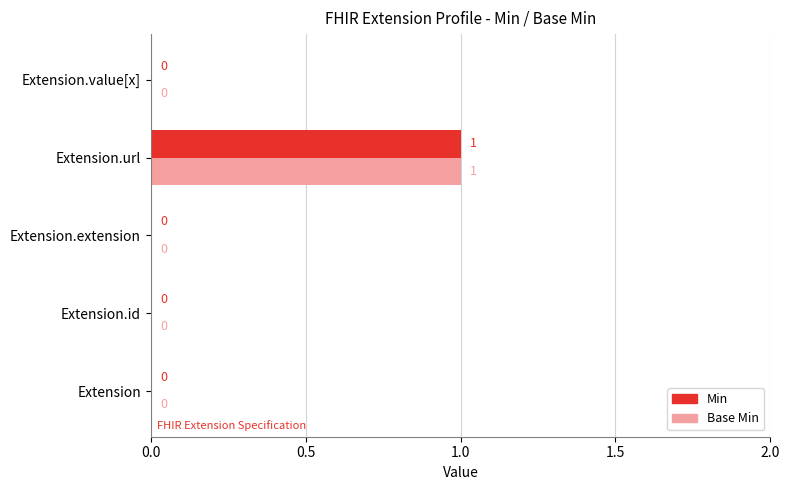

At which category is the sum across all series the highest?

Extension.url